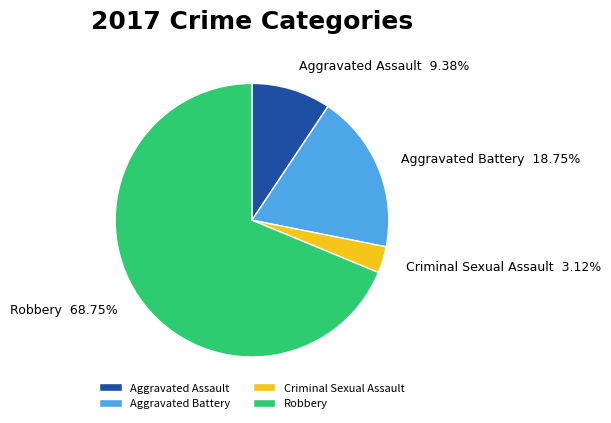

Do Robbery and Aggravated Assault together represent more than half of the pie?

Yes